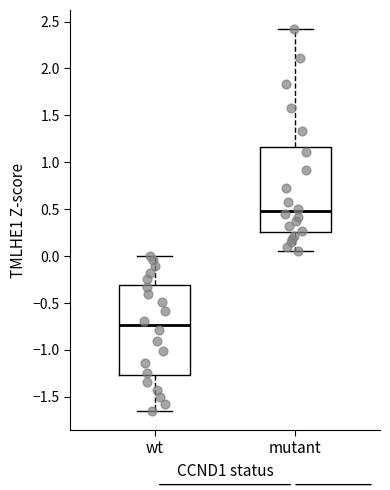

Which box has the highest median line?

mutant